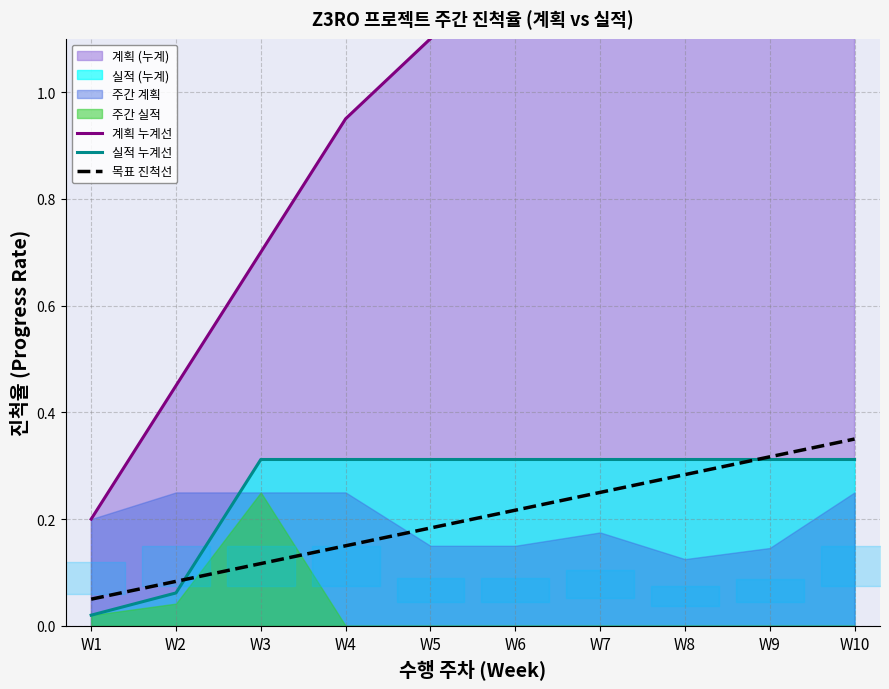

What is the value of the 목표 진척선 point at the 5th from the left?

0.2